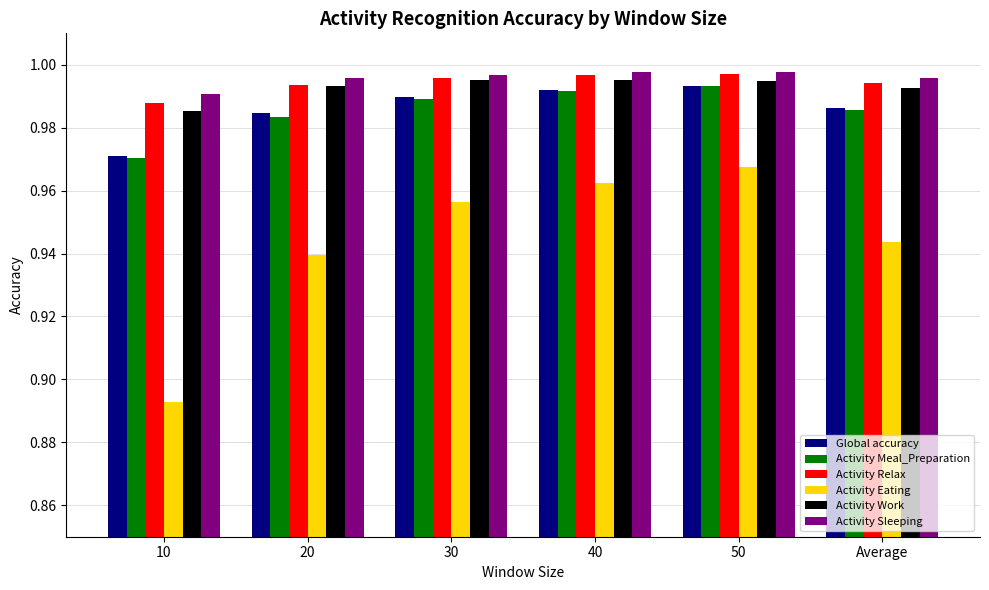

Does the chart contain any negative values?

No